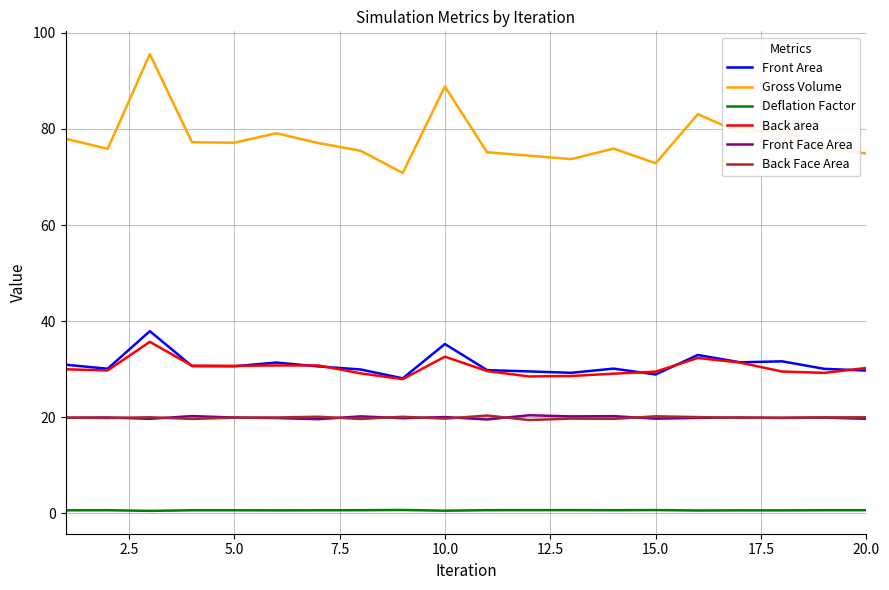

What is the greatest value displayed?

95.6